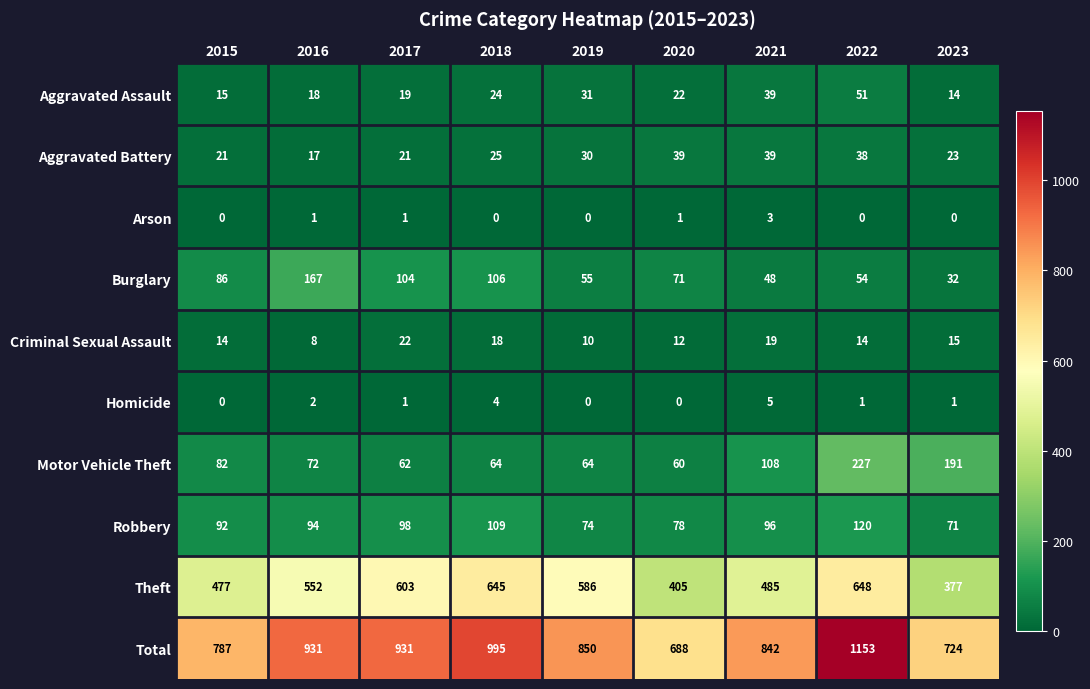

Which label corresponds to the largest value in the chart?

2022